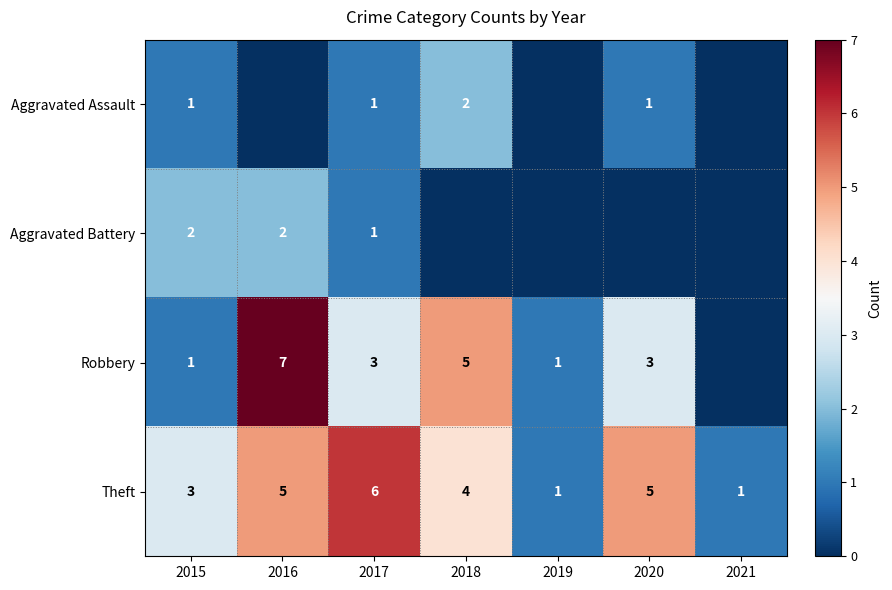

At which category does the chart reach its peak across all series?

2016